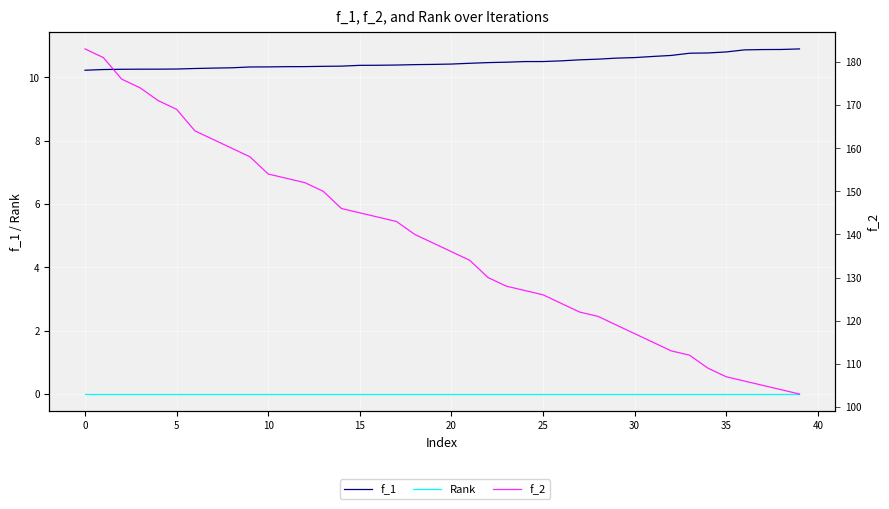

The value of Rank at 0 is 0.0. True or false?

True